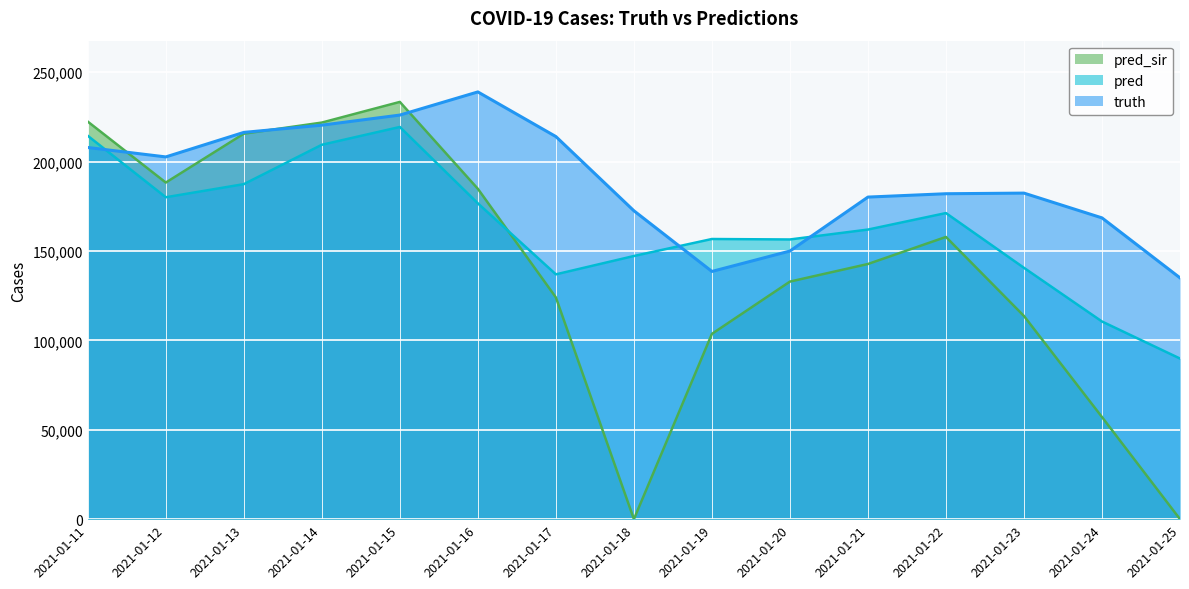

Rank the series by their average value, from lowest to highest.

pred_sir, pred, truth